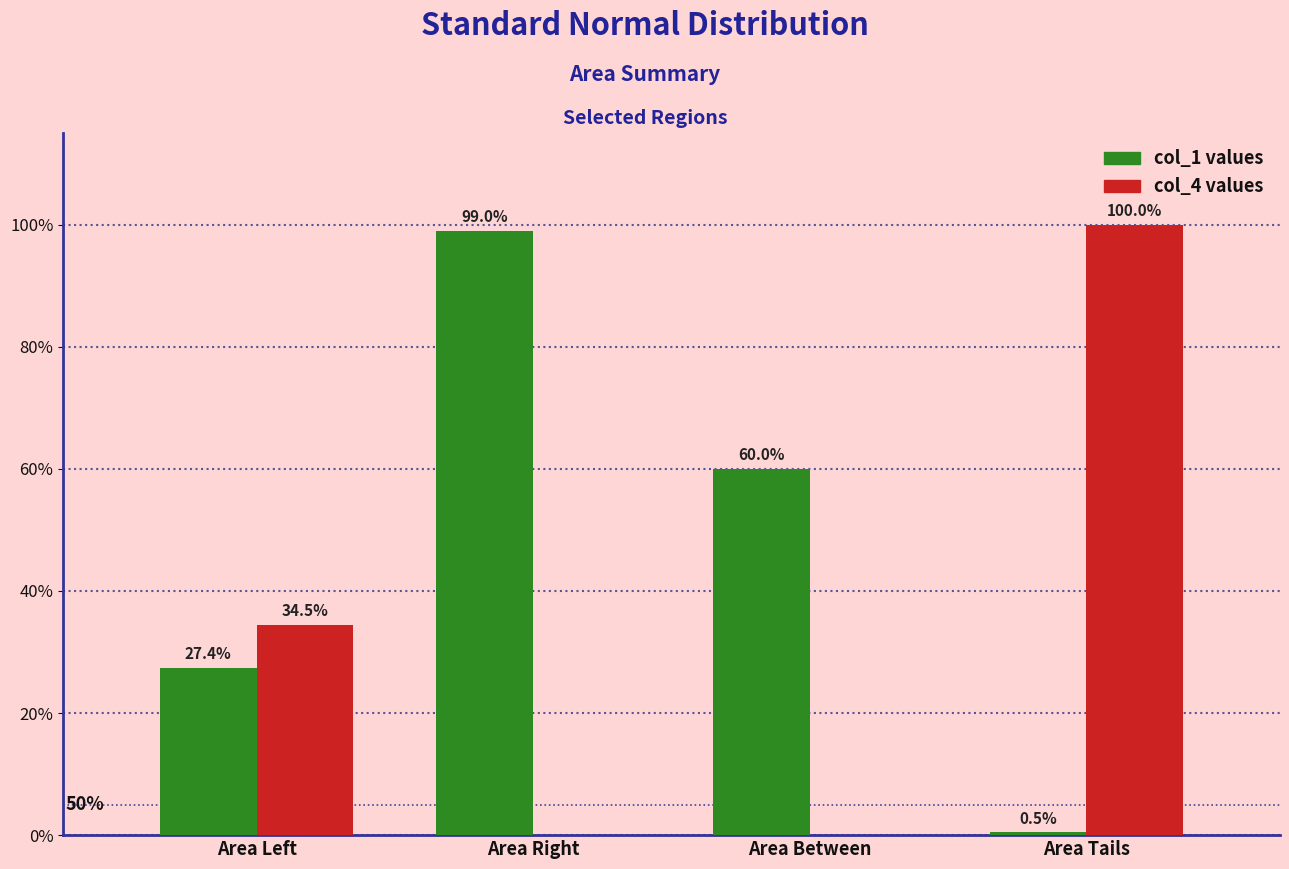

What are all the series names shown in the legend?

col_1 values, col_4 values